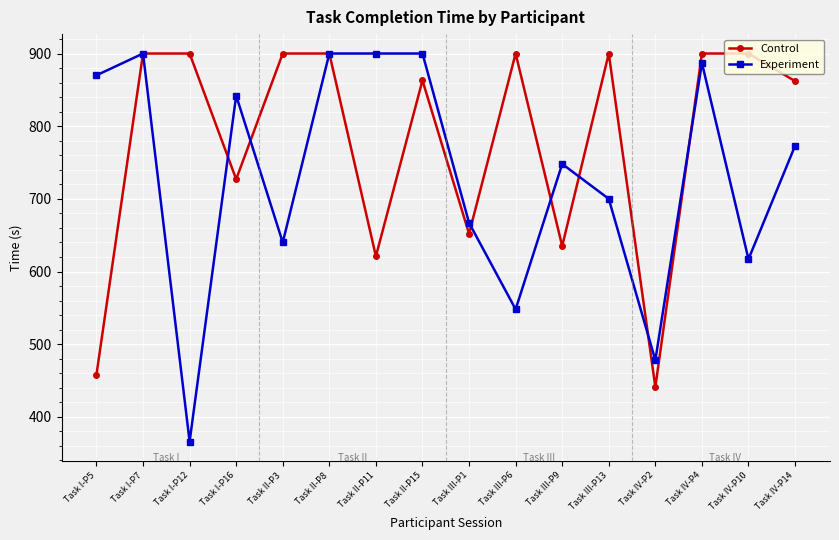

What is the maximum value shown in the chart?

900